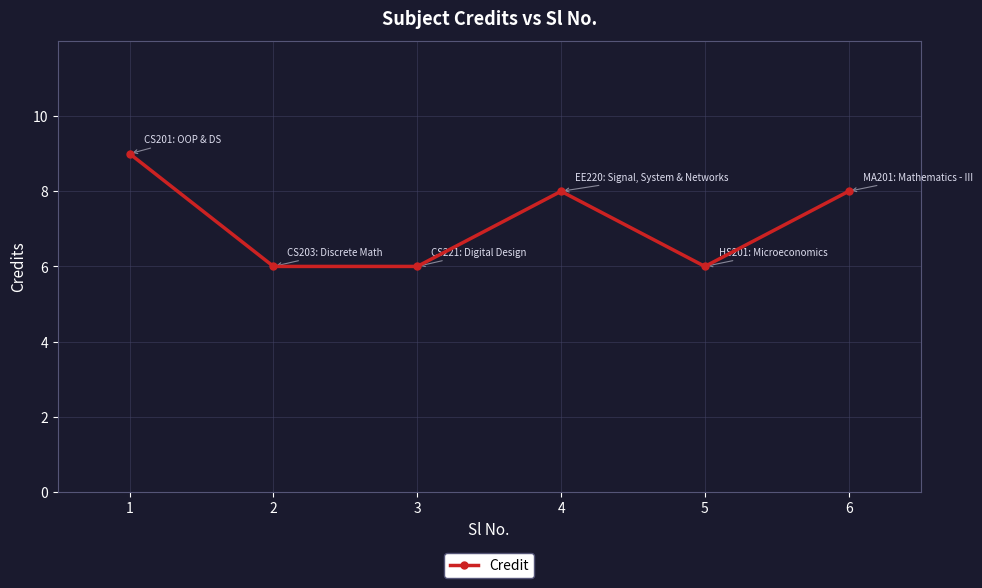

What is the difference between the values at 1 and 3?

3